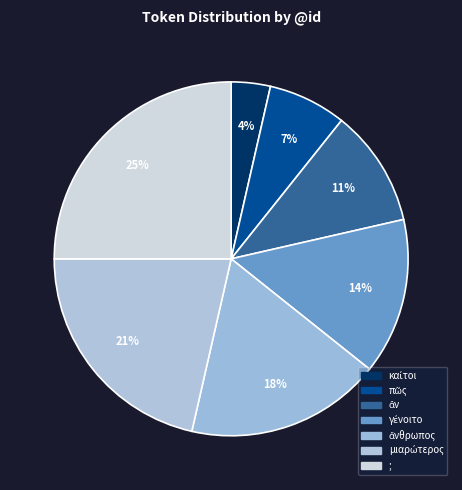

How many segments does this pie chart have?

7